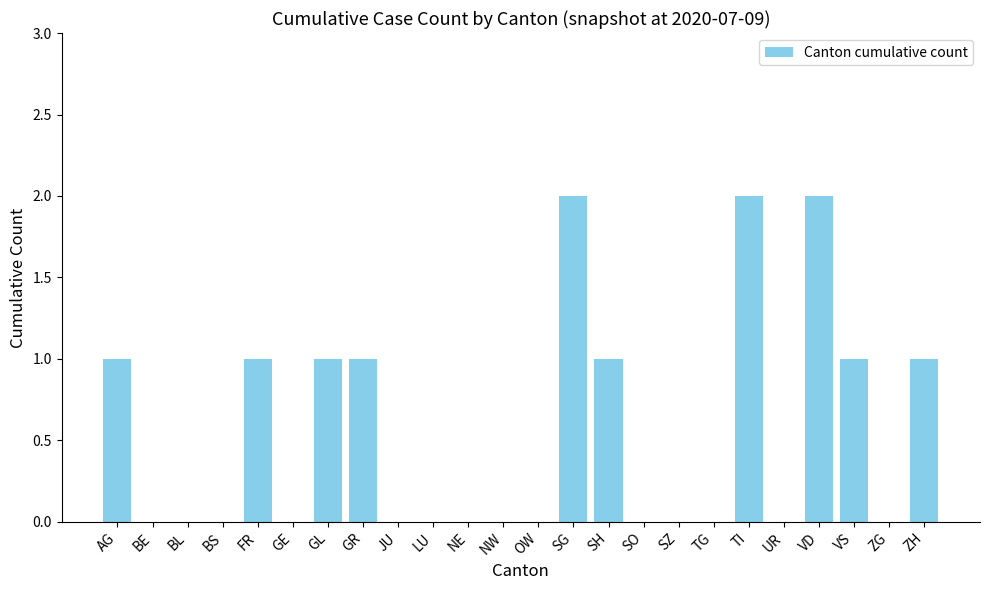

Does the chart contain stacked bars?

No